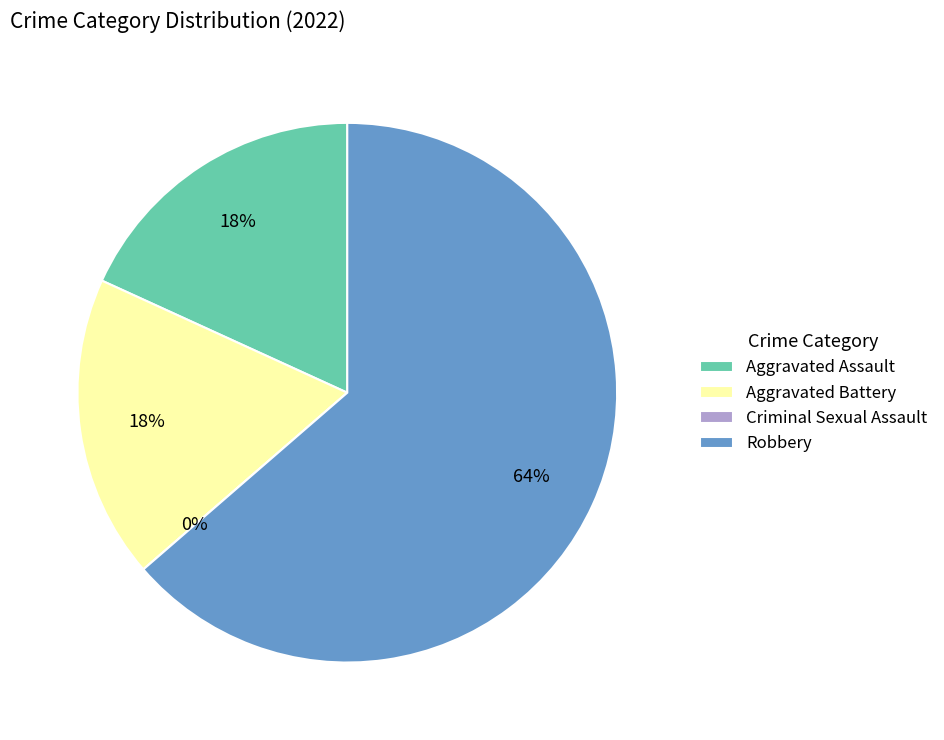

Which slice is the largest?

Robbery